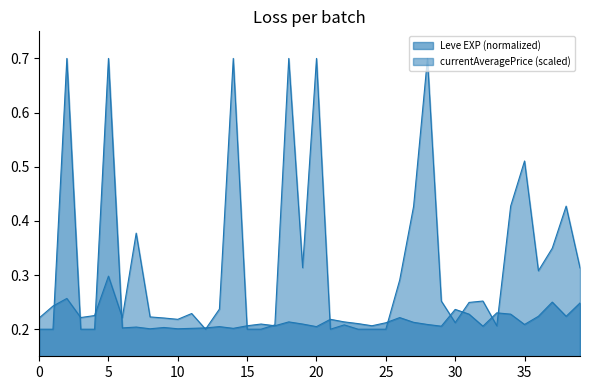

The chart shows a value of 0.0 at 15. True or false?

False